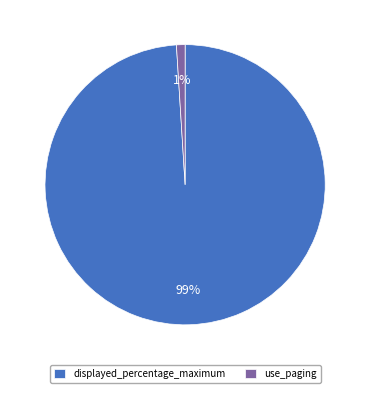

Do use_paging and displayed_percentage_maximum together represent more than half of the pie?

Yes